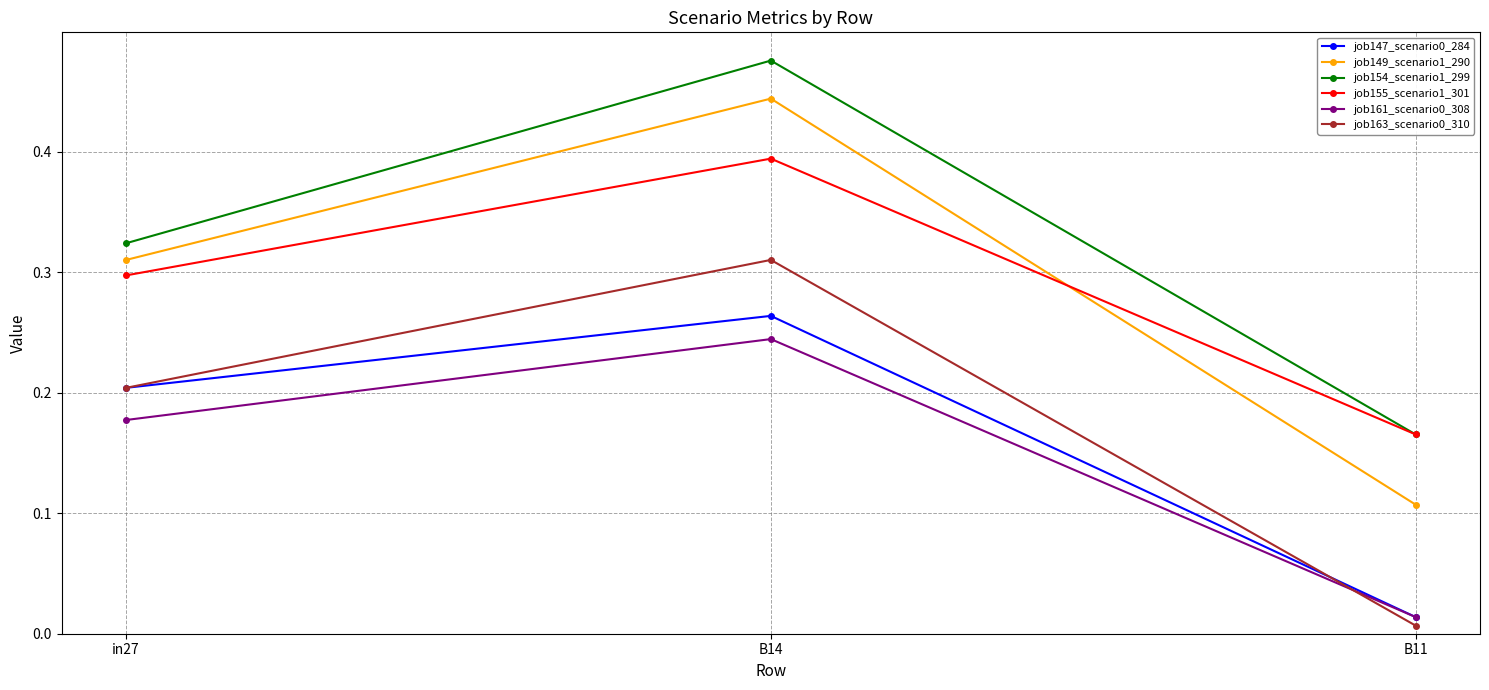

True or false: job147_scenario0_284 has a value of 0.2 at in27.

True